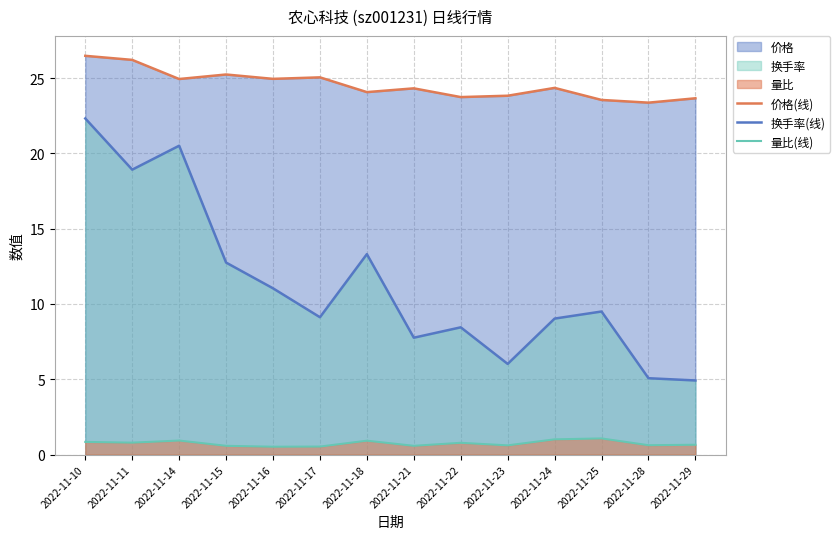

At which category does the chart reach its peak across all series?

2022-11-10